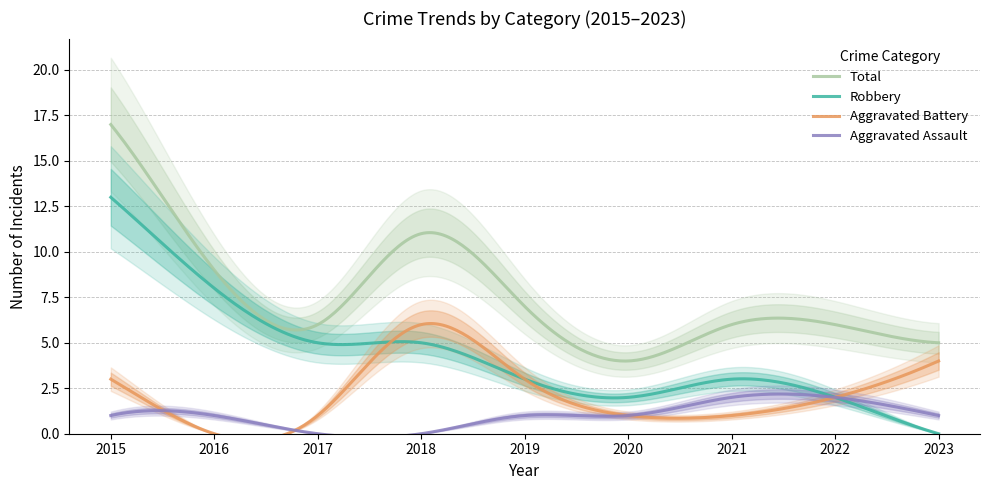

Rank the series by their maximum value, from highest to lowest.

Total, Robbery, Aggravated Battery, Aggravated Assault